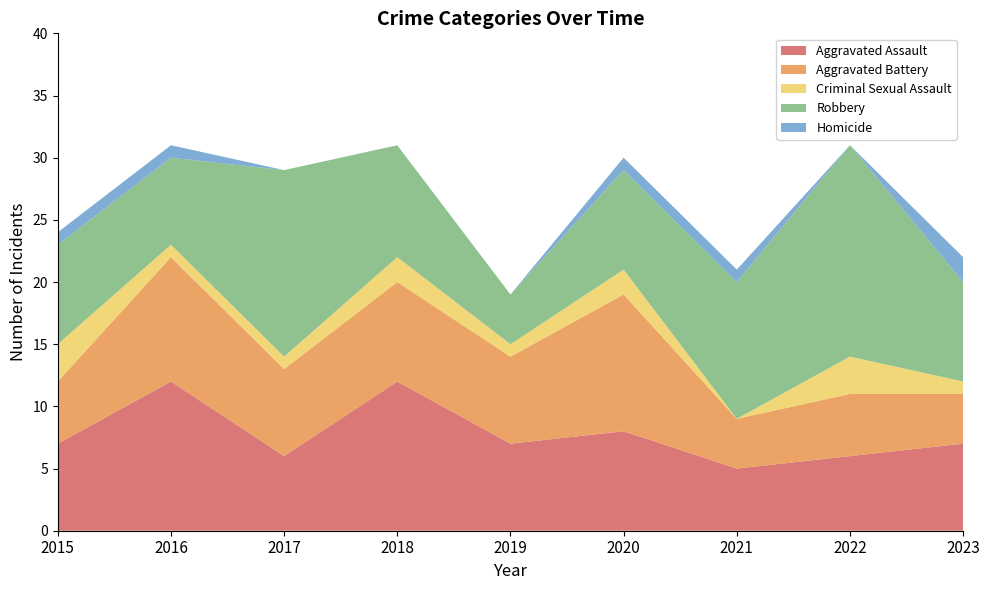

Reading left to right, what are all the values shown in this chart?

Aggravated Assault: 2015=7	2016=12	2017=6	2018=12	2019=7	2020=8	2021=5	2022=6	2023=7
Aggravated Battery: 2015=5	2016=10	2017=7	2018=8	2019=7	2020=11	2021=4	2022=5	2023=4
Criminal Sexual Assault: 2015=3	2016=1	2017=1	2018=2	2019=1	2020=2	2021=0	2022=3	2023=1
Robbery: 2015=8	2016=7	2017=15	2018=9	2019=4	2020=8	2021=11	2022=17	2023=8
Homicide: 2015=1	2016=1	2017=0	2018=0	2019=0	2020=1	2021=1	2022=0	2023=2